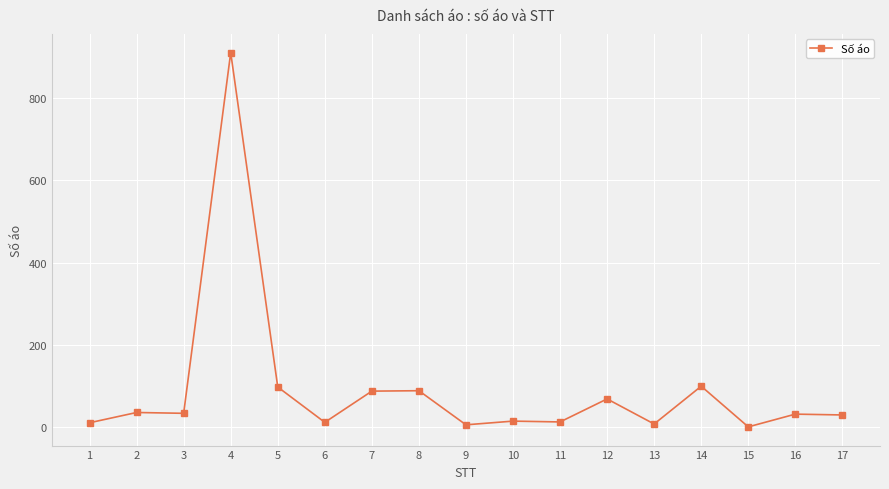

The value at 5 is 31. True or false?

False